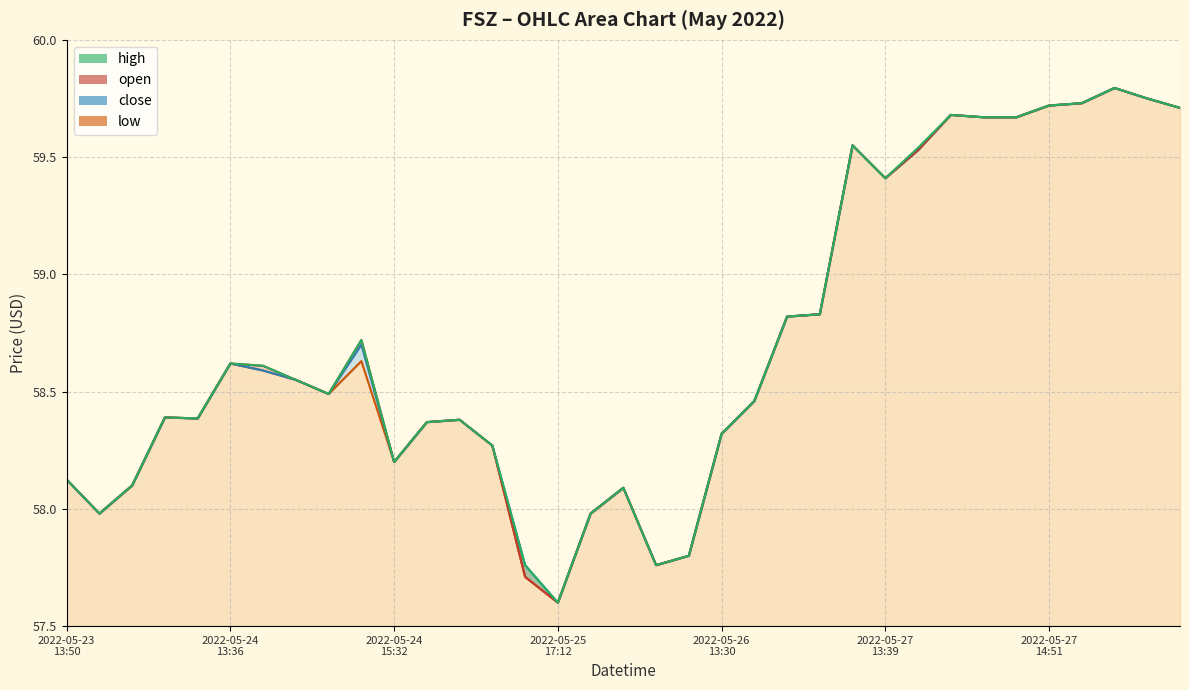

True or false: open and low cross at least once.

False